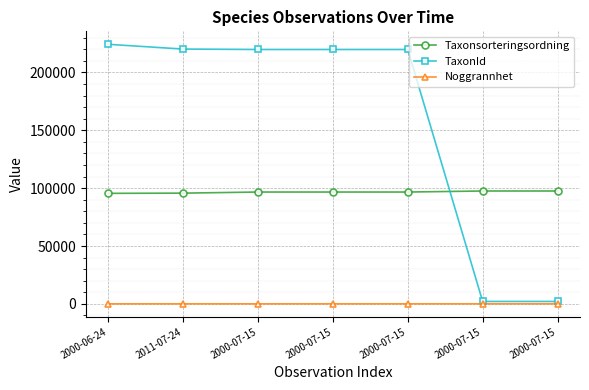

What is the maximum value for Noggrannhet?

25